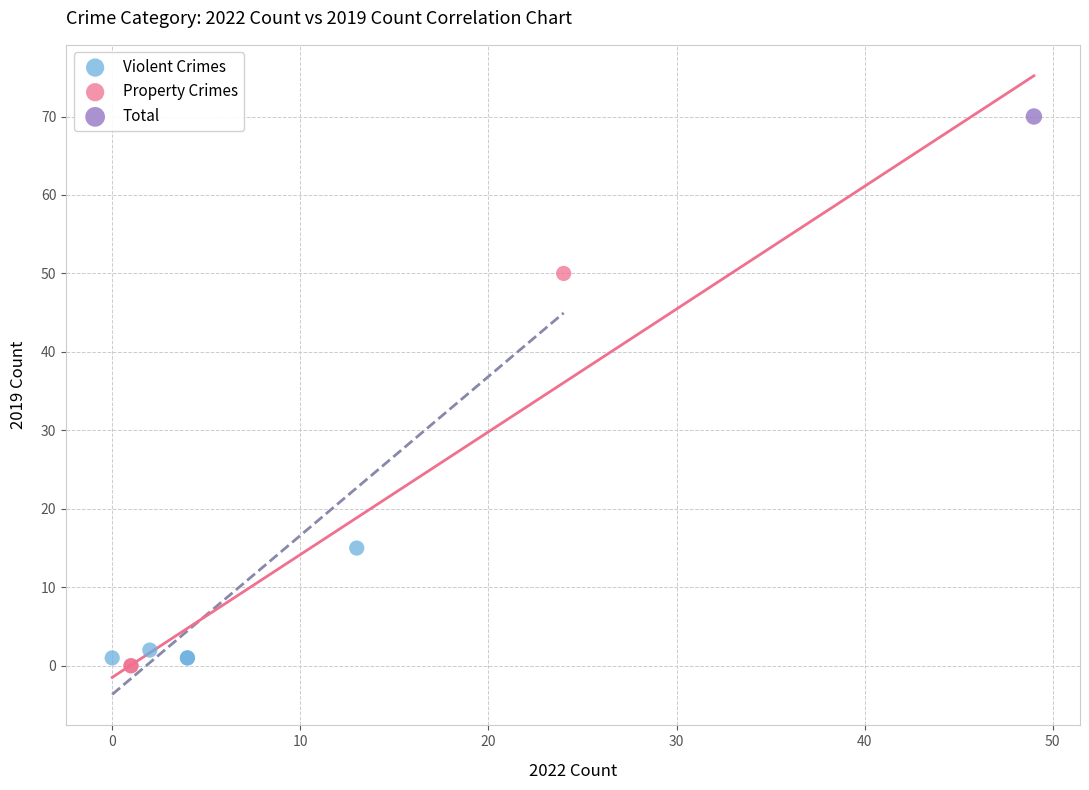

What are all the series names shown in the legend?

Violent Crimes, Property Crimes, Total